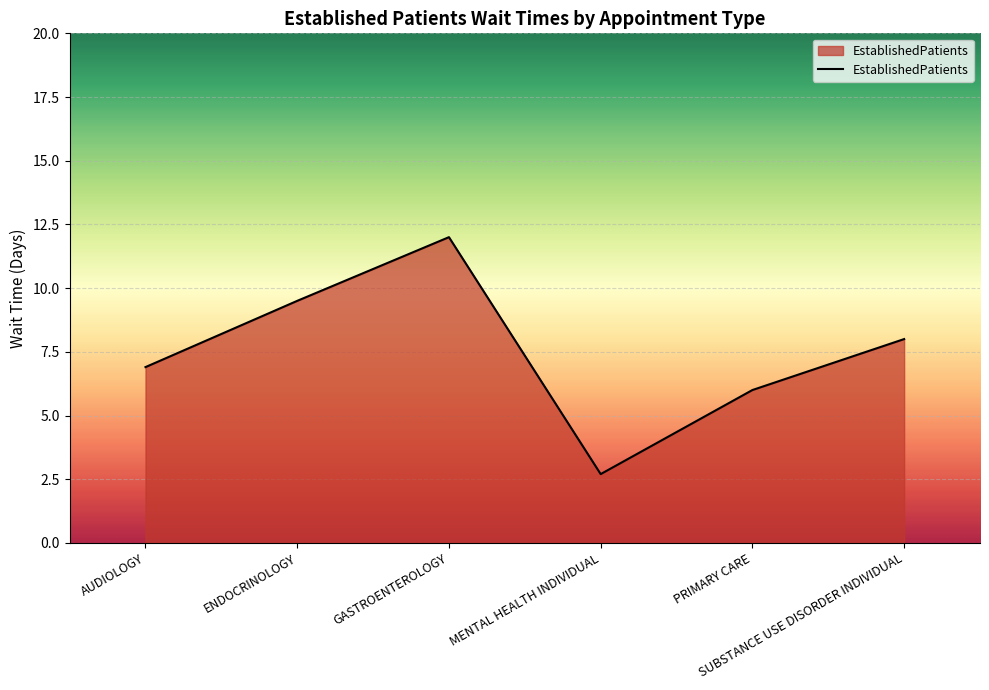

Reading left to right, transcribe all the data shown in this chart.

AUDIOLOGY=6.9	ENDOCRINOLOGY=9.5	GASTROENTEROLOGY=12.0	MENTAL HEALTH INDIVIDUAL=2.7	PRIMARY CARE=6.0	SUBSTANCE USE DISORDER INDIVIDUAL=8.0